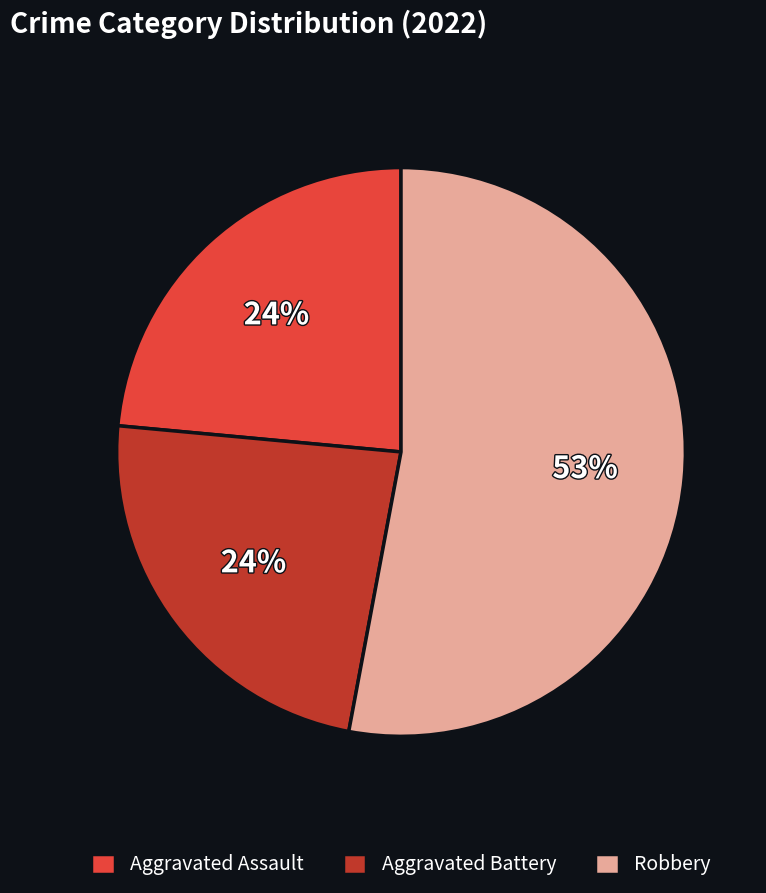

Is there a majority slice in this chart?

Yes